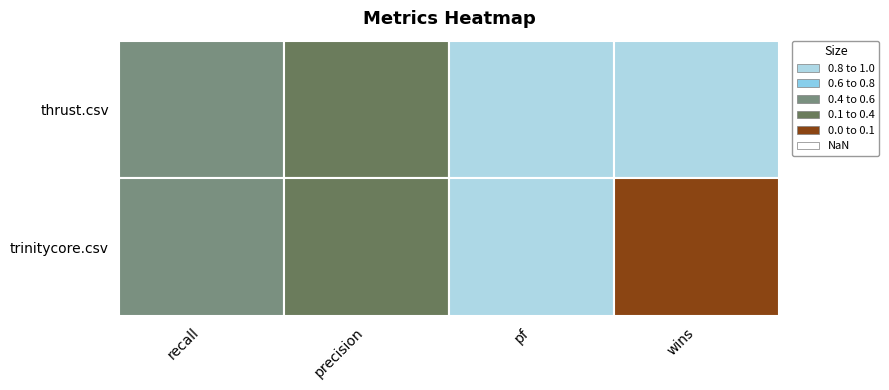

Which series changed the most between 0 and 2?

trinitycore.csv